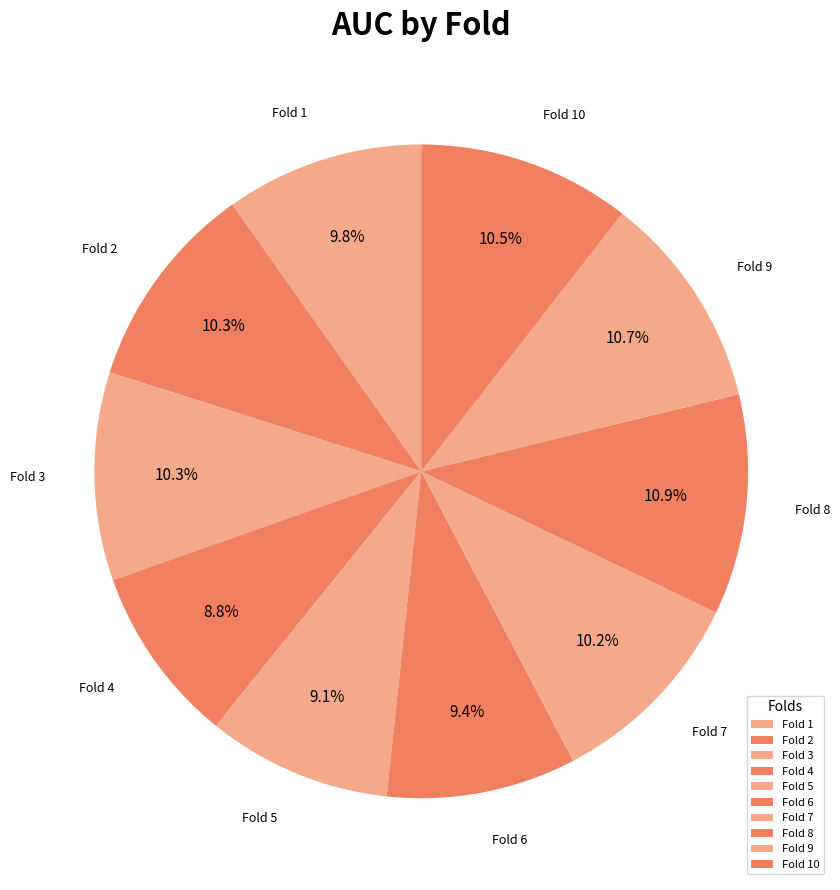

Does Fold 2 represent more than half of the total?

No